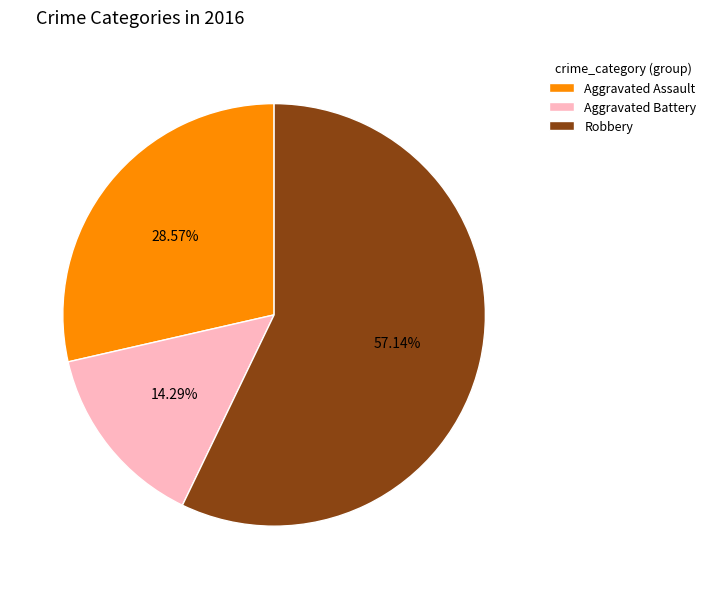

To the nearest percent, what percentage of the pie is Aggravated Battery?

14%